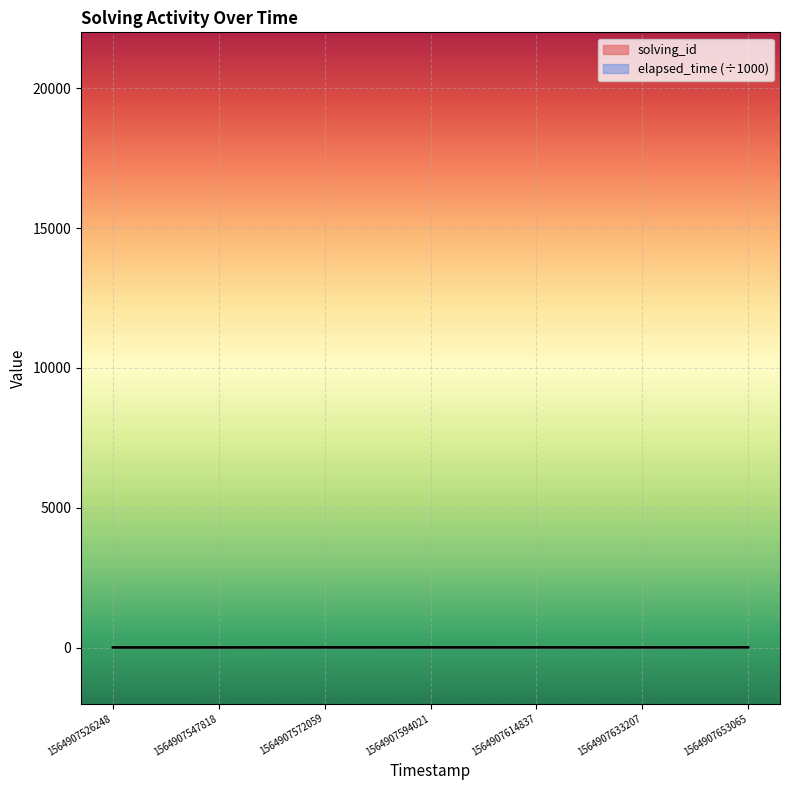

Where is the first local minimum for elapsed_time?

1564907633207